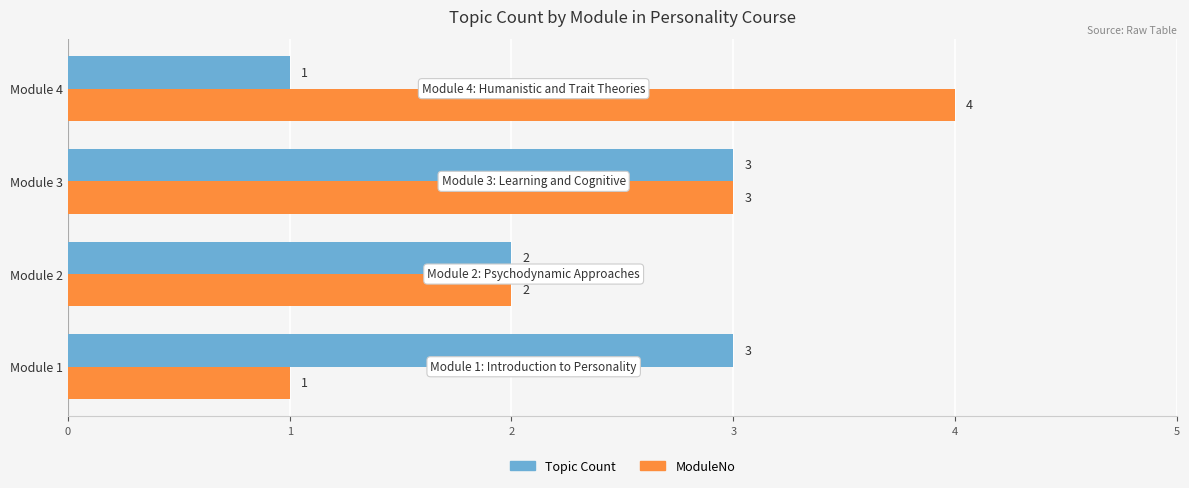

List the series in order of their overall mean, highest first.

ModuleNo, Topic Count